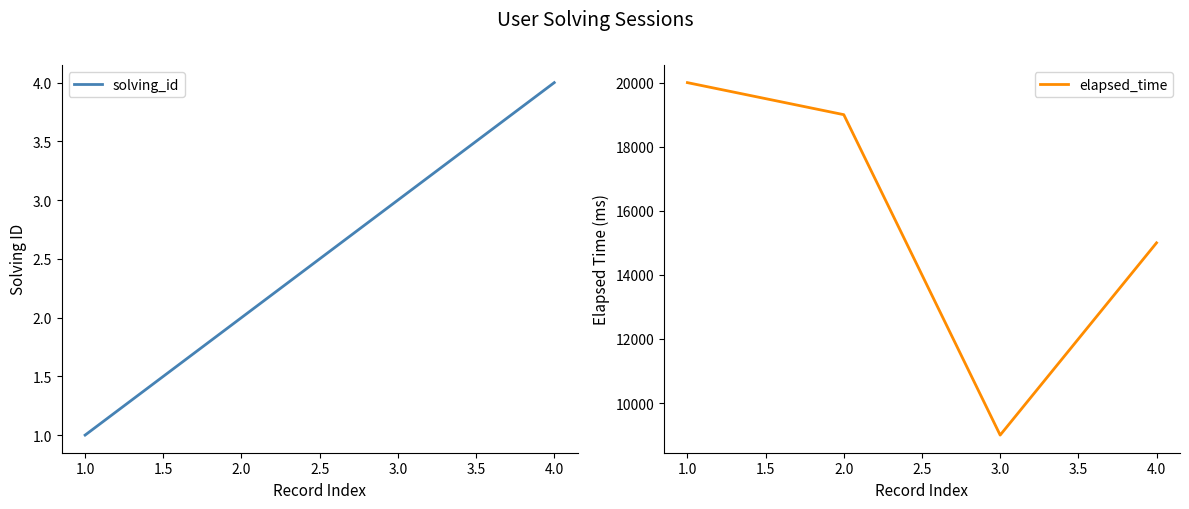

True or false: solving_id has more than 2 points higher than both neighbors.

False